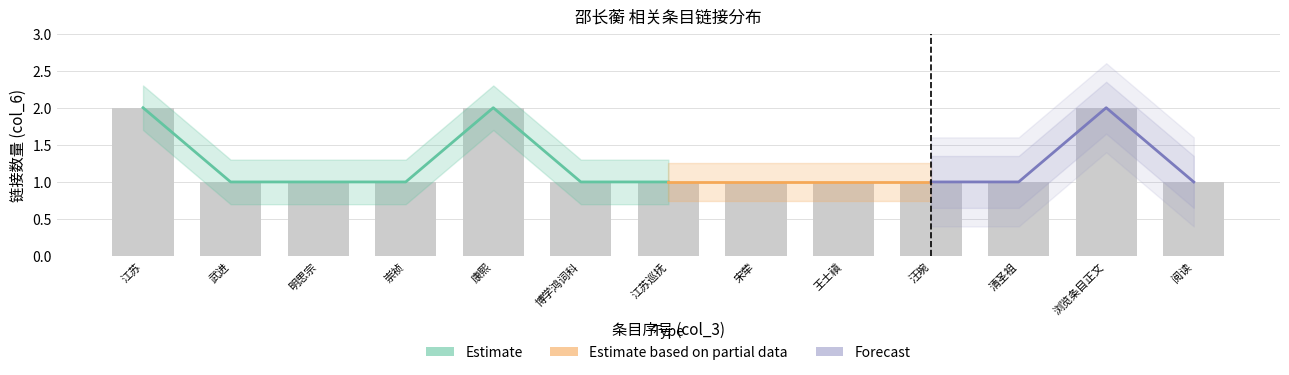

Reading left to right, what are all the values shown in this chart?

2	1	1	1	2	1	1	1	1	1	1	2	1